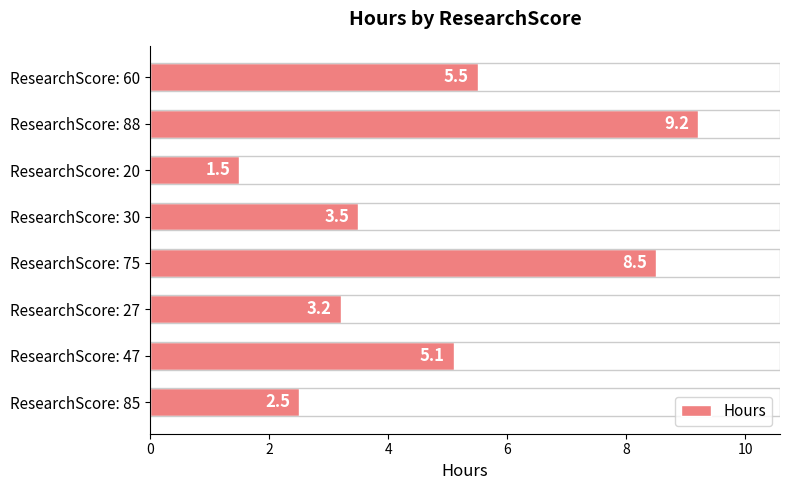

At which category does the chart reach its minimum across all series?

ResearchScore: 20